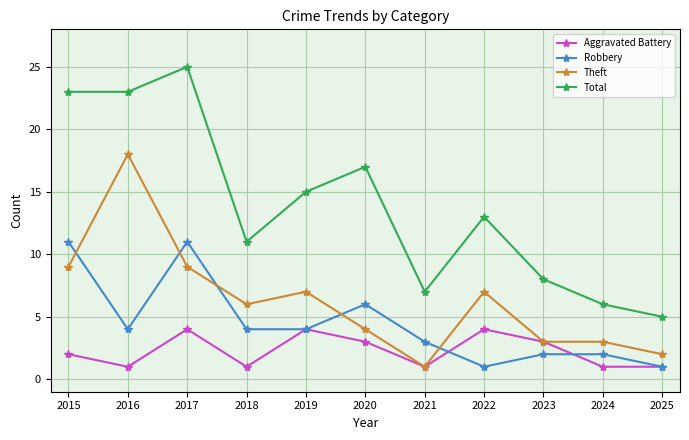

Which series has the largest total across all categories?

Total